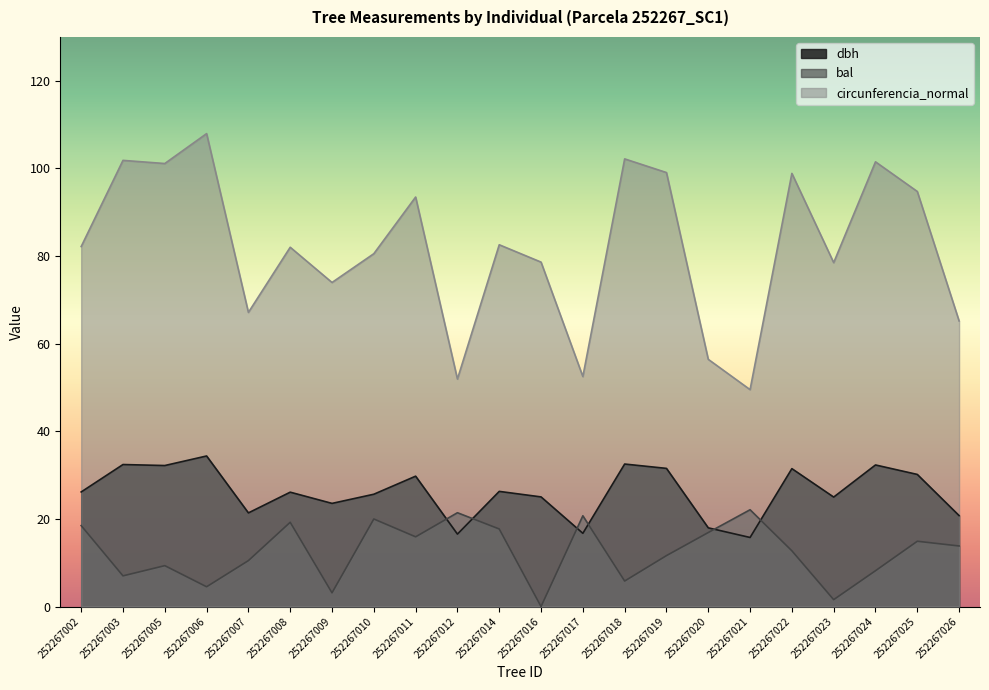

The circunferencia_normal series shows 101.1 at 252267005. True or false?

True